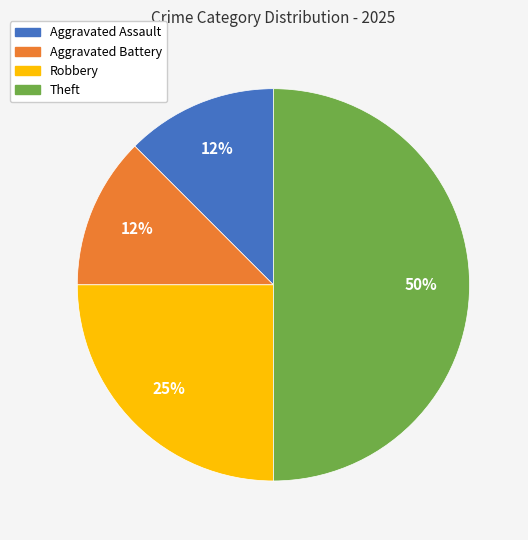

Does Aggravated Assault represent more than half of the total?

No